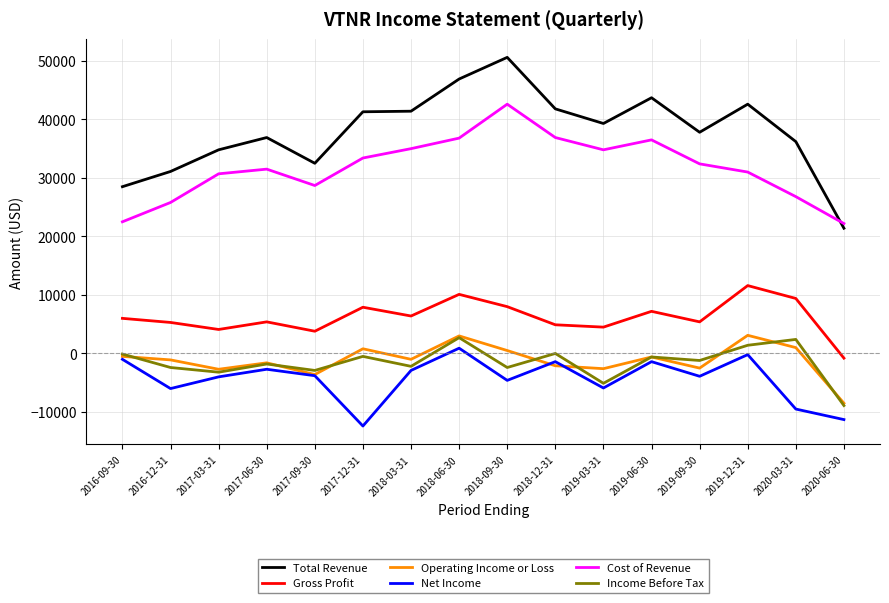

True or false: Gross Profit and Operating Income or Loss cross at least once.

False